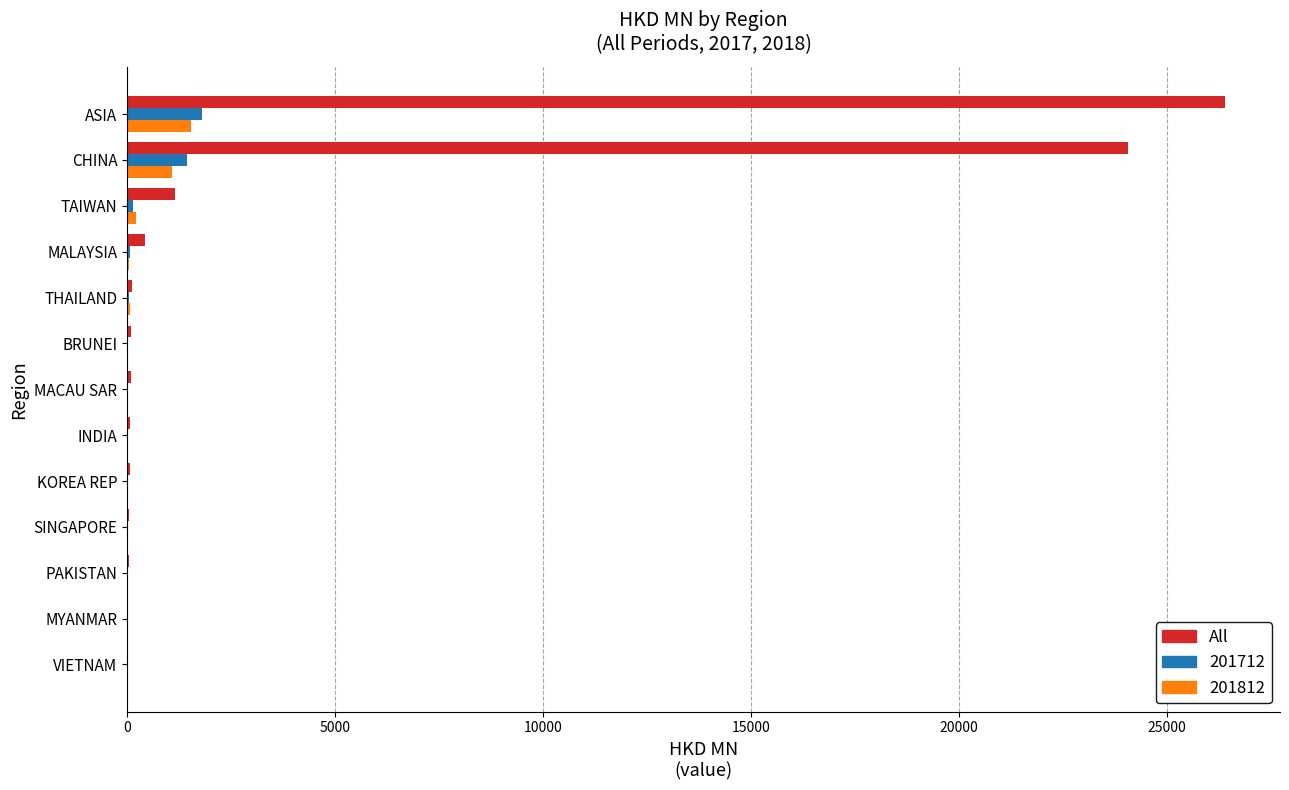

The value of All at TAIWAN is 1155.7. True or false?

True